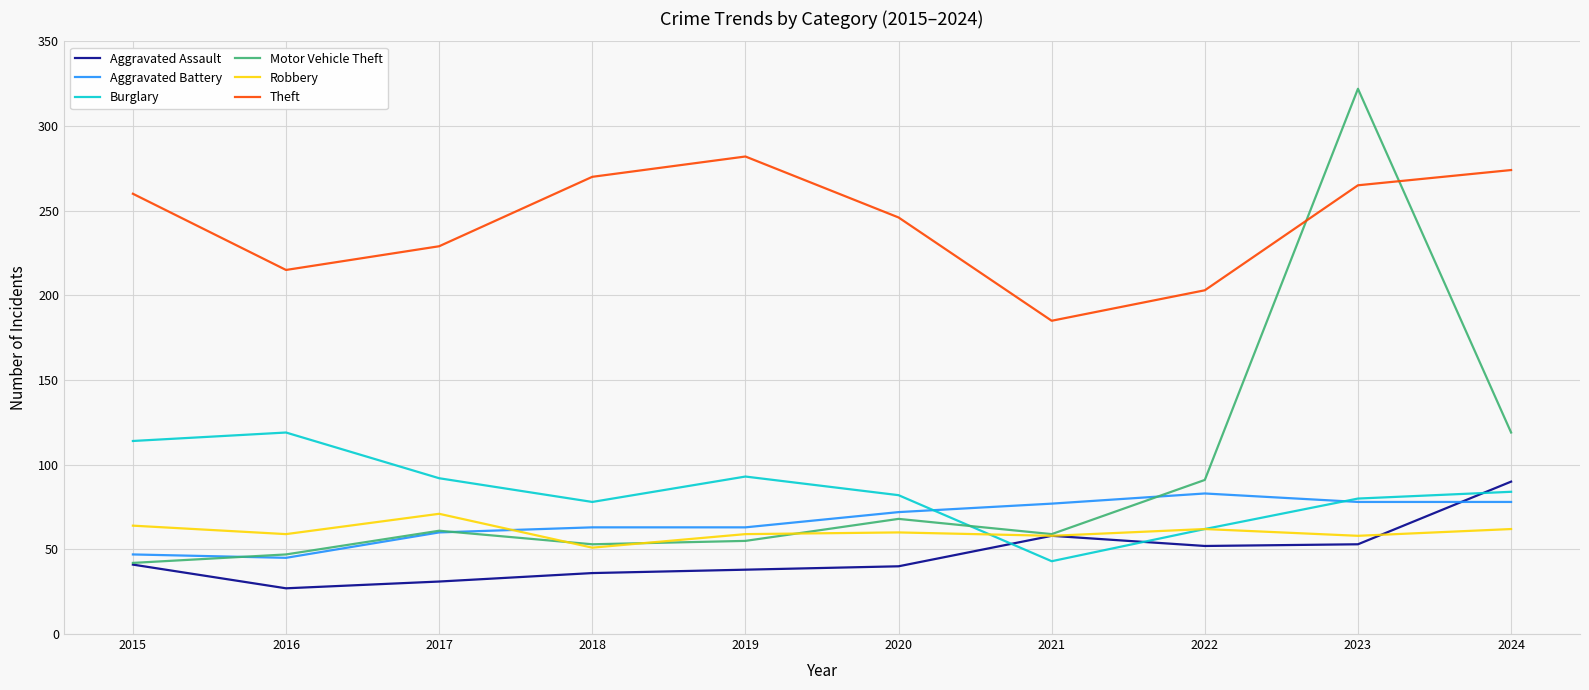

True or false: Burglary has more than 1 interior local peaks.

True